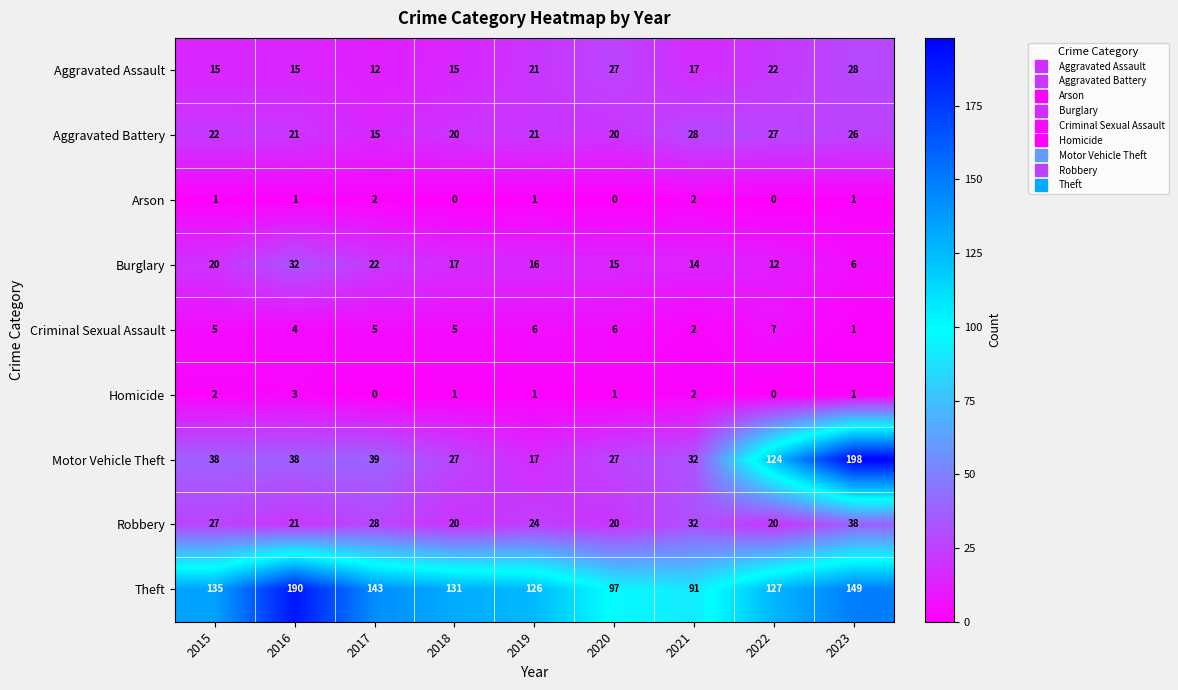

At which category is the sum across all series the highest?

2023